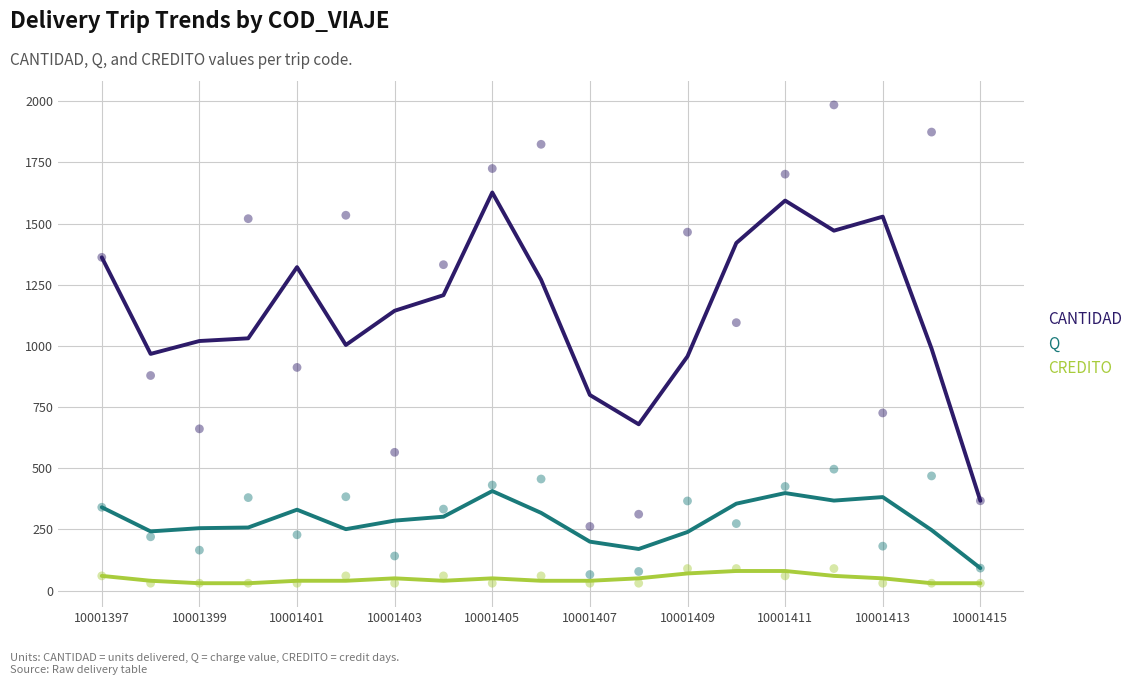

Is the value of CANTIDAD at 10001401 greater than the value of Q at 10001403?

Yes